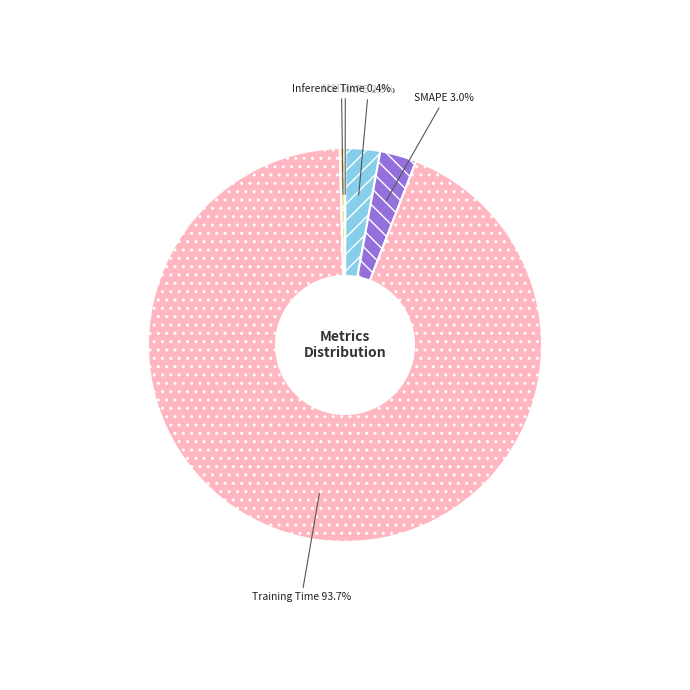

How much of the chart is everything except MAPE?

97.2%